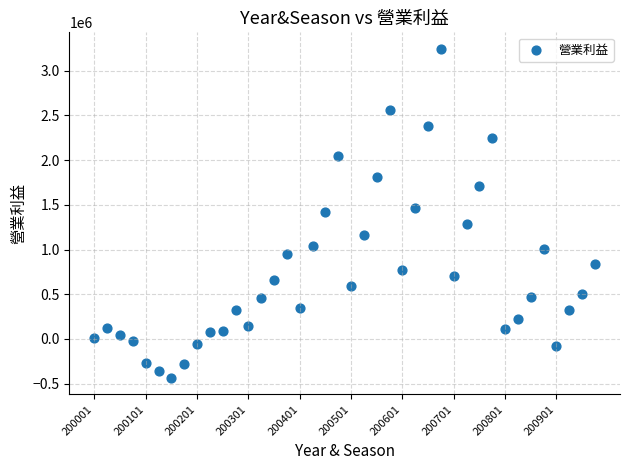

What is the range of Y values (max minus min)?

3681342